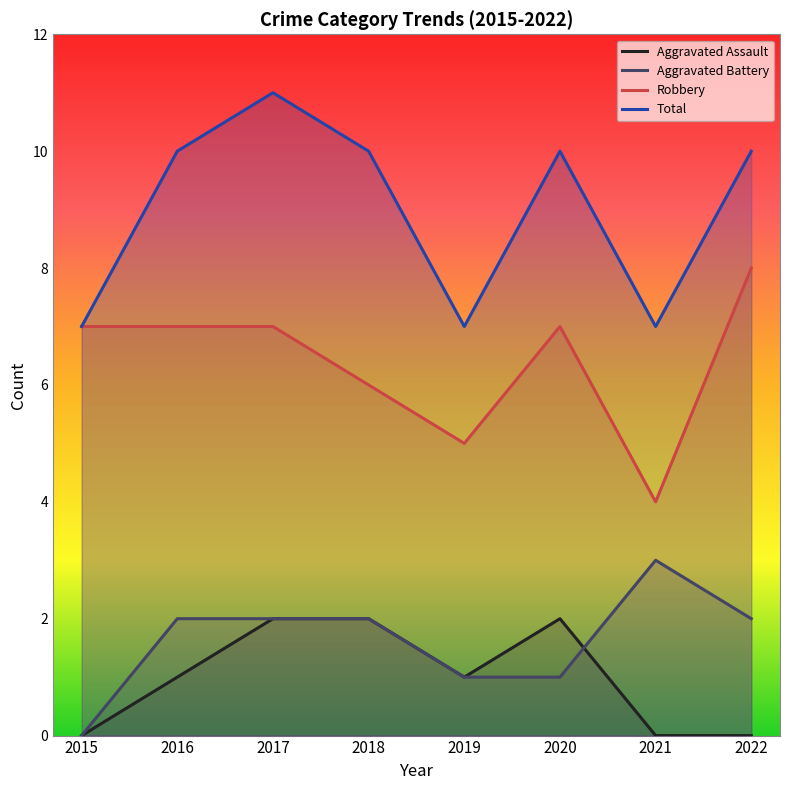

What value does the Total series have at 2019?

7